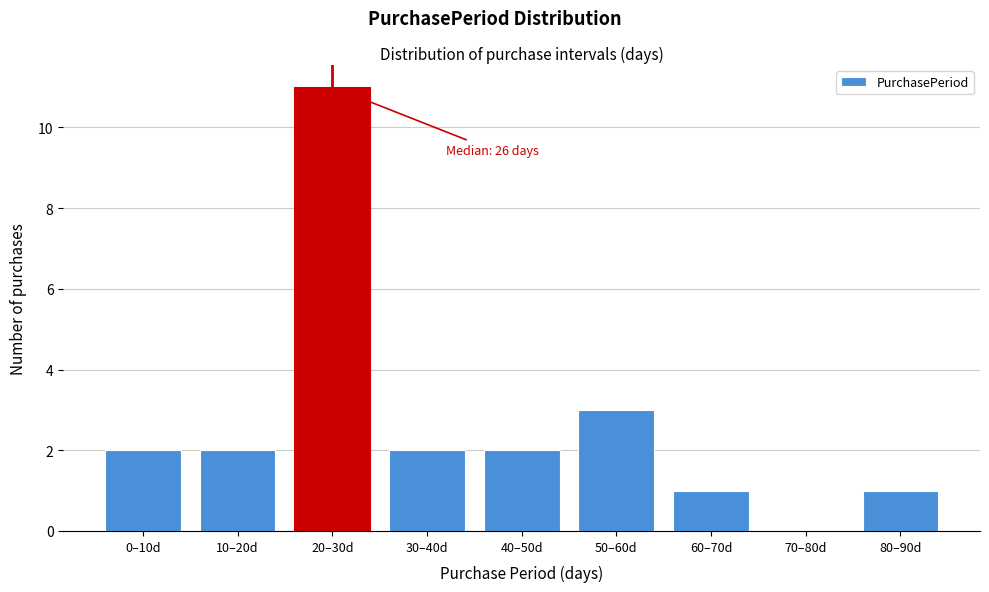

Reading left to right, what are all the values shown in this chart?

0–10d=2	10–20d=2	20–30d=11	30–40d=2	40–50d=2	50–60d=3	60–70d=1	70–80d=0	80–90d=1